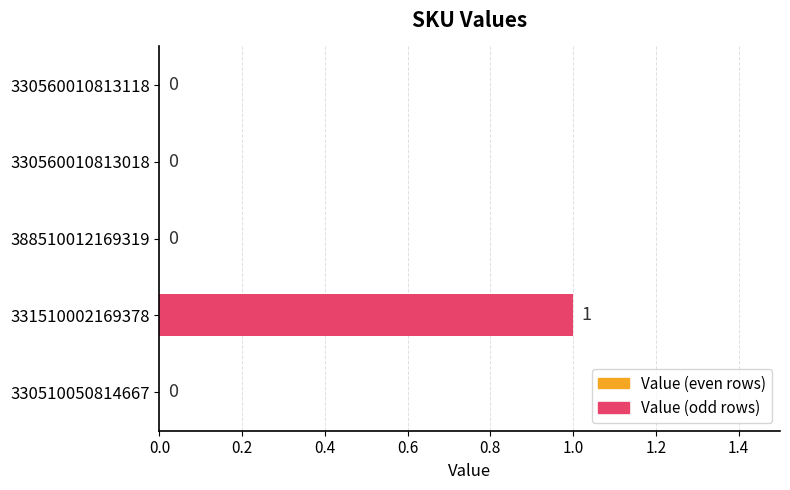

At which category does the chart reach its peak across all series?

331510002169378